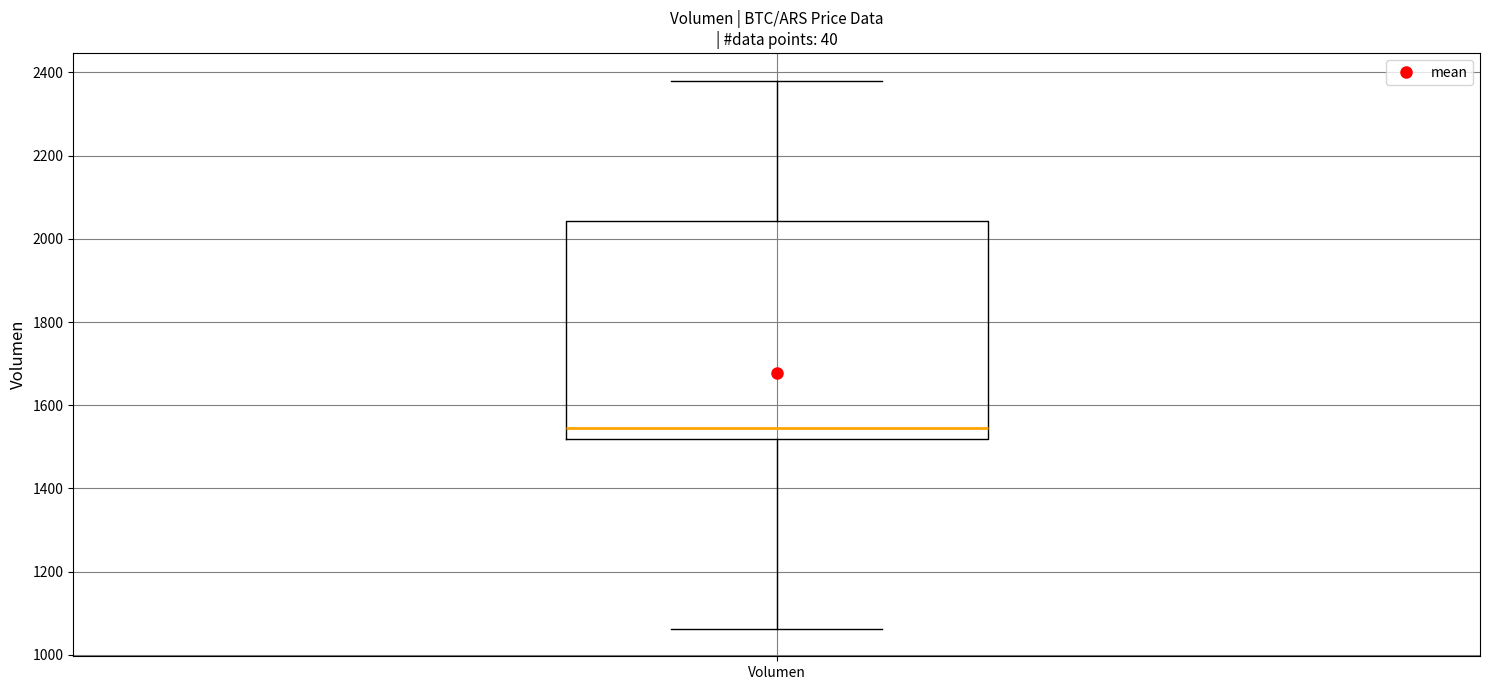

Where is the upper edge of the box for Volumen on the y-axis? The values are not printed on the chart, so give them approximately, as read against the axis.

2040